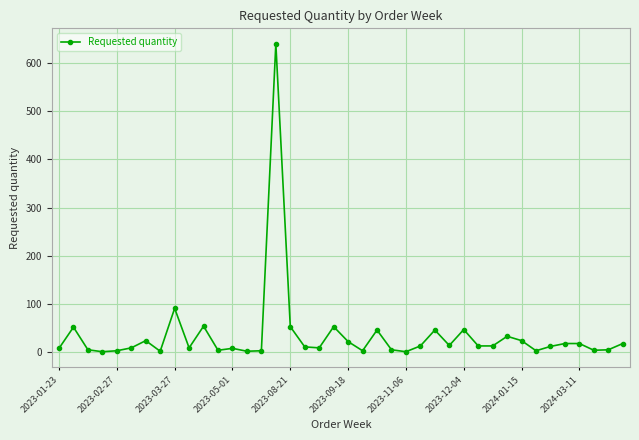

What is the maximum value shown in the chart?

640